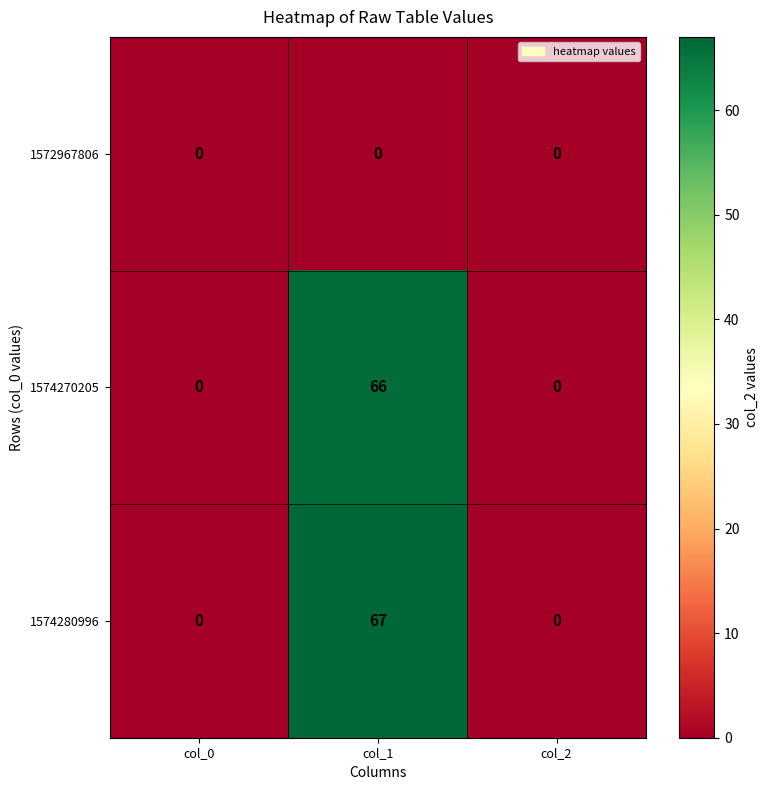

Which series has the widest spread of values?

1574280996